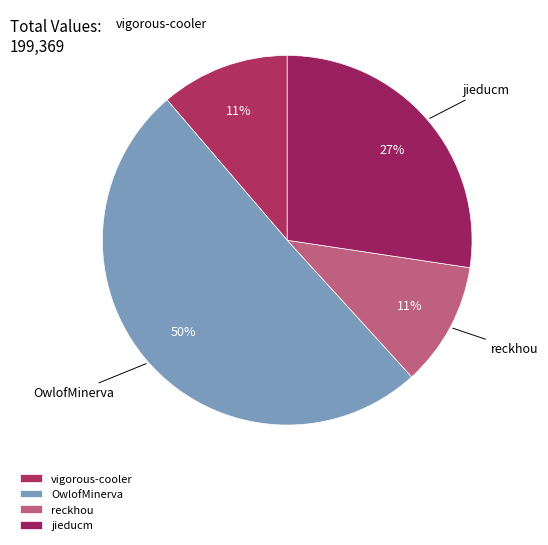

To the nearest percent, what portion does jieducm represent?

27%